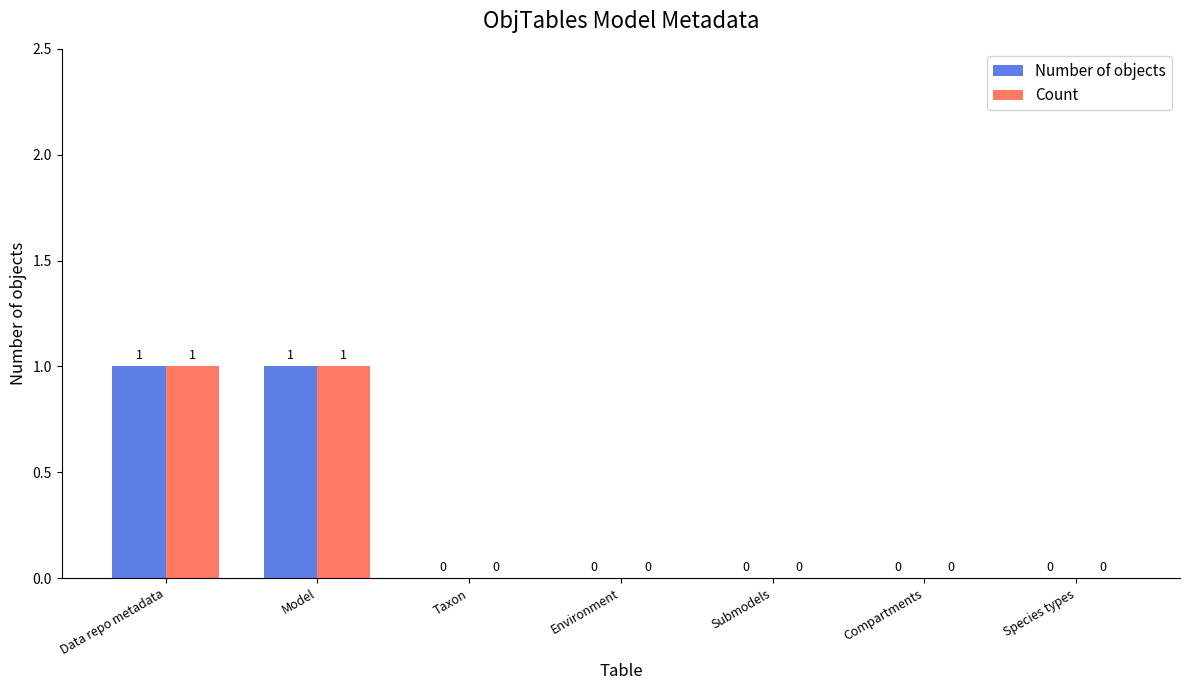

True or false: Count has a value of 0 at Submodels.

True